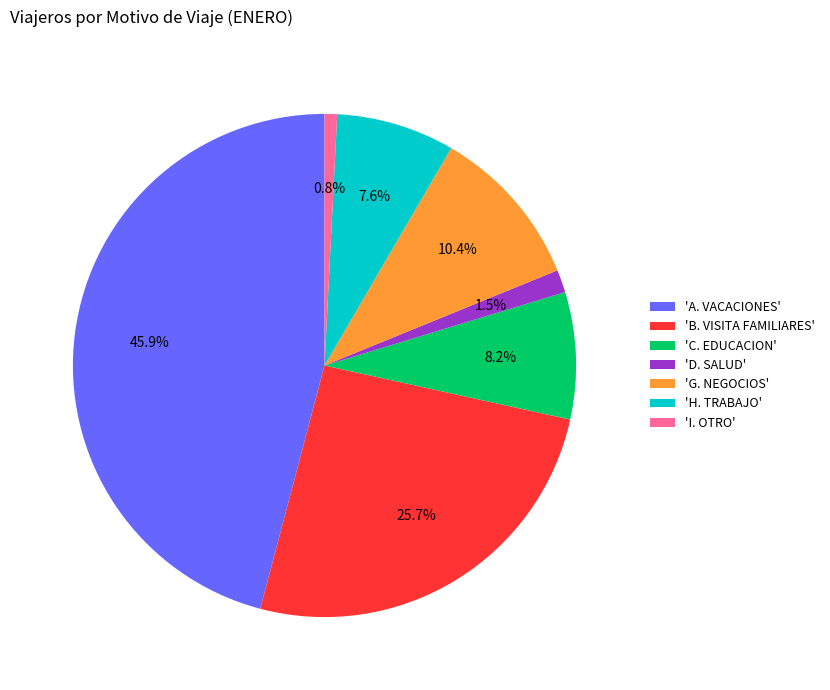

Does 'C. EDUCACION' account for over 50% of the chart?

No